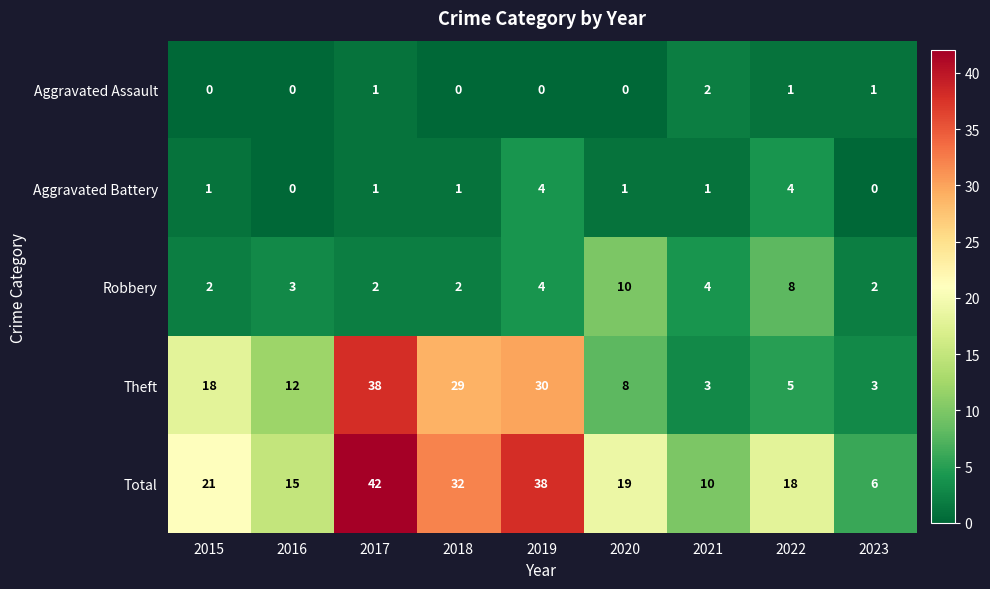

What is the sum of all Total values?

201